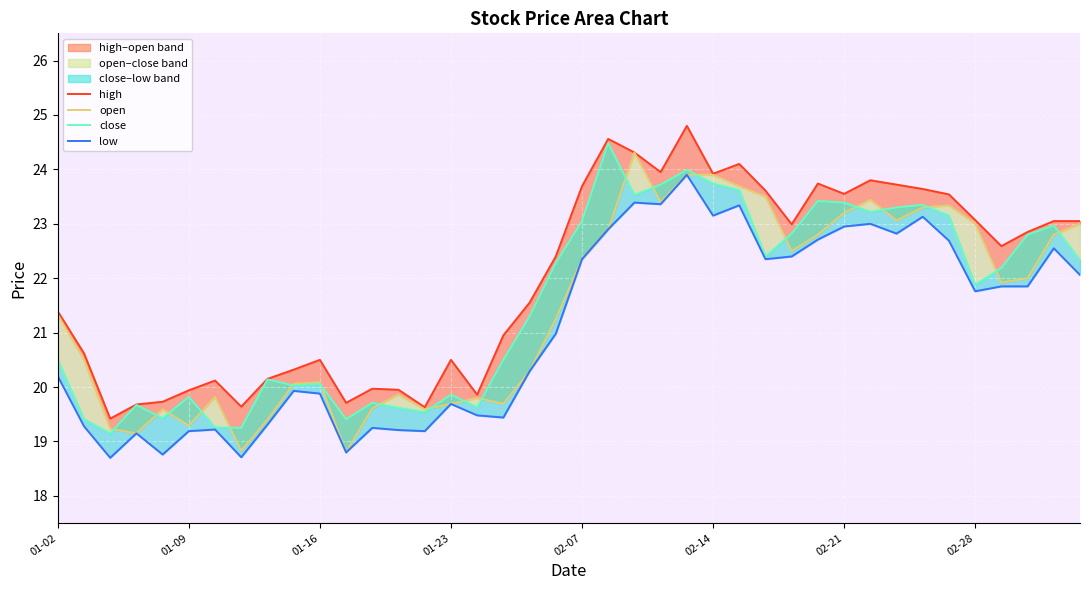

Rank the series by their maximum value, from lowest to highest.

low, open, close, high